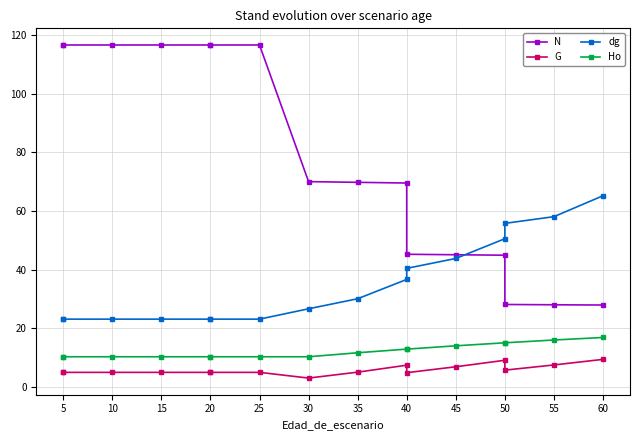

Rank the series by their maximum value, from lowest to highest.

G, Ho, dg, N